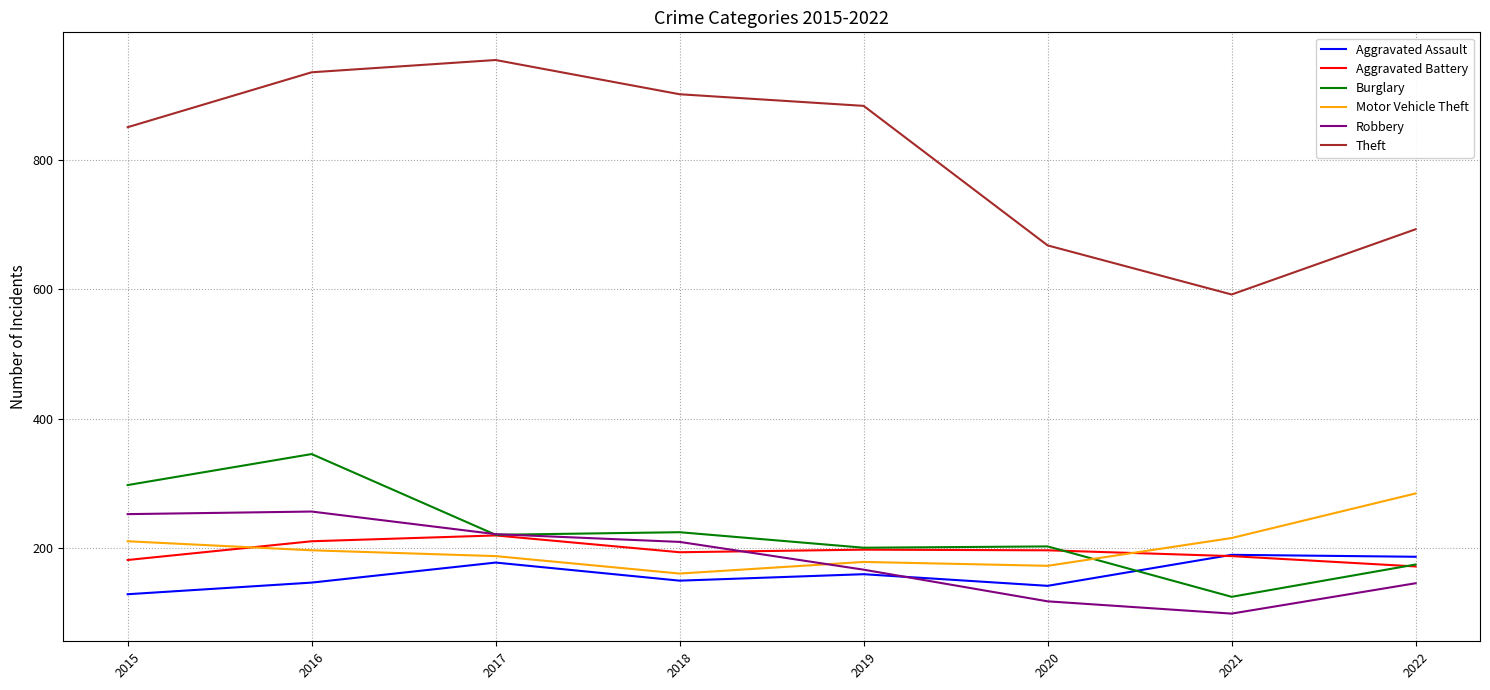

In Aggravated Battery, how many points are lower than both neighbors (excluding endpoints)?

1